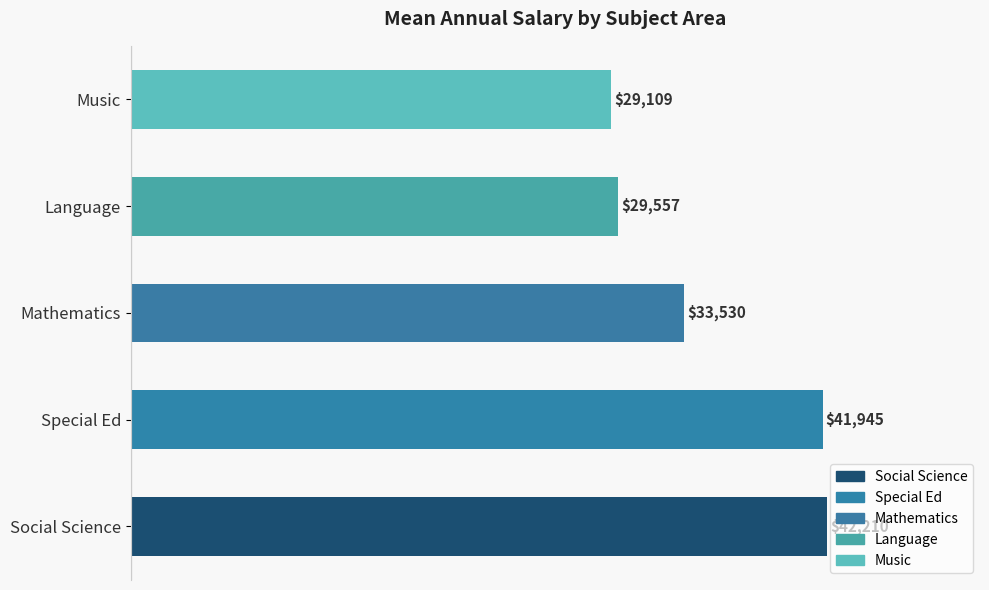

What is the difference between the maximum and minimum values?

13100.6